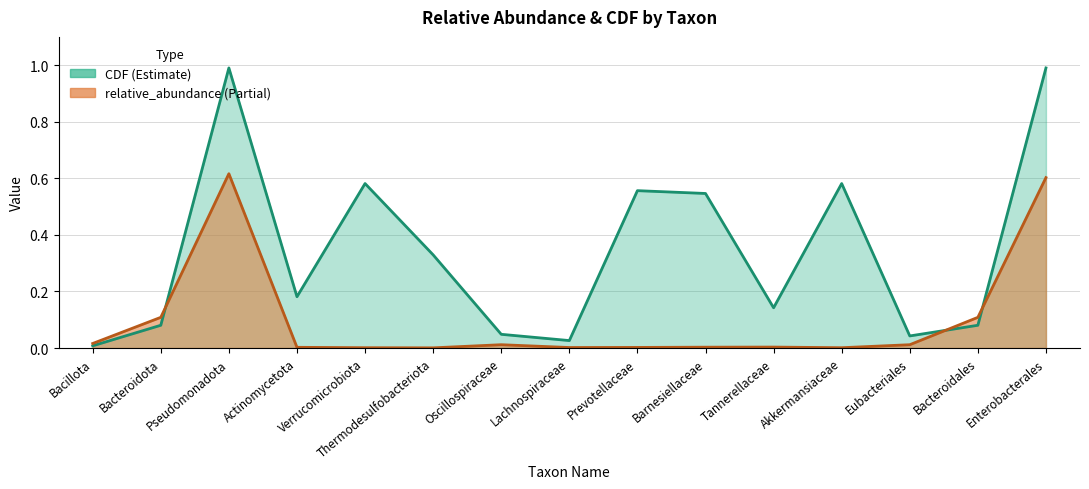

What is the label of the 1st point from the right?

Enterobacterales